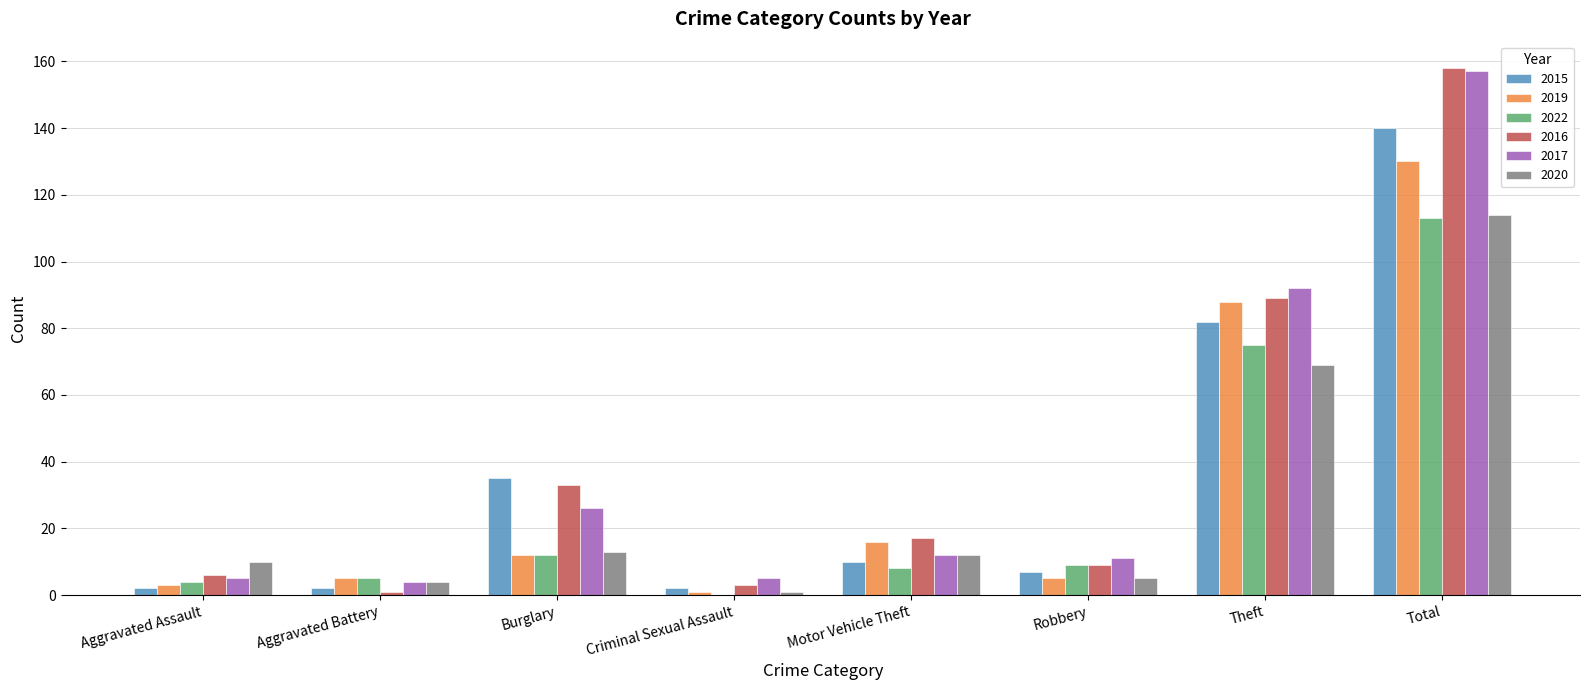

Where is 2022 nearest to the value 56?

Theft